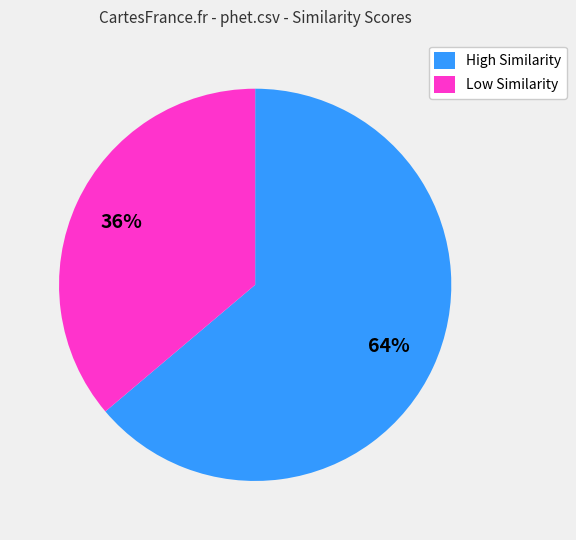

Combined, do Low Similarity and High Similarity account for over 50%?

Yes